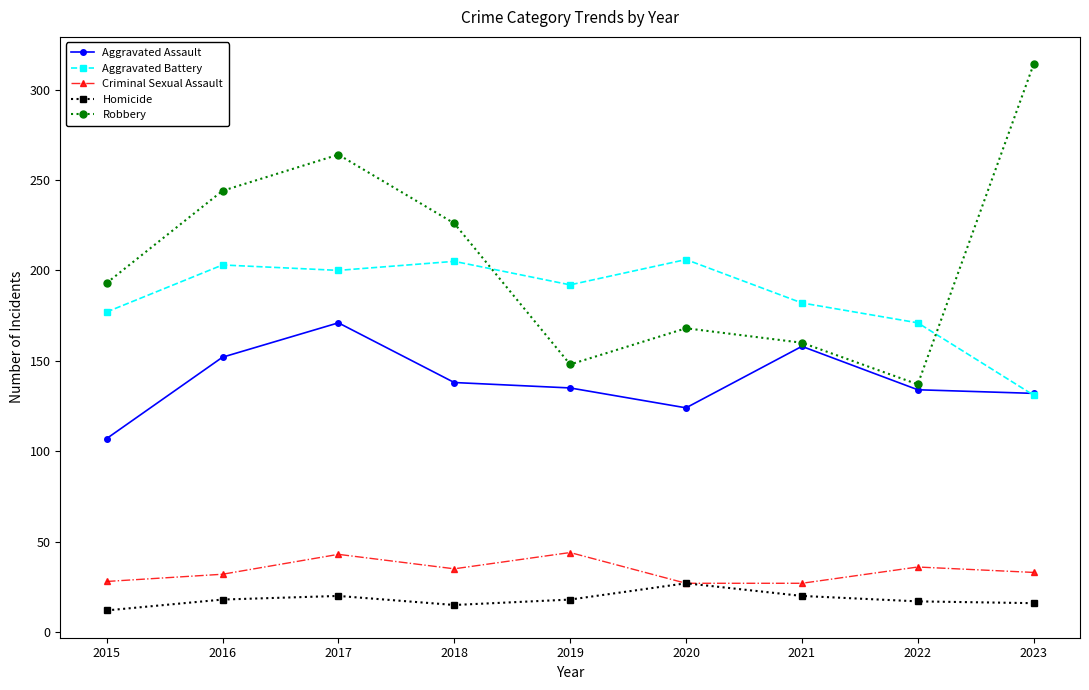

What is the lowest value of the Homicide series?

12